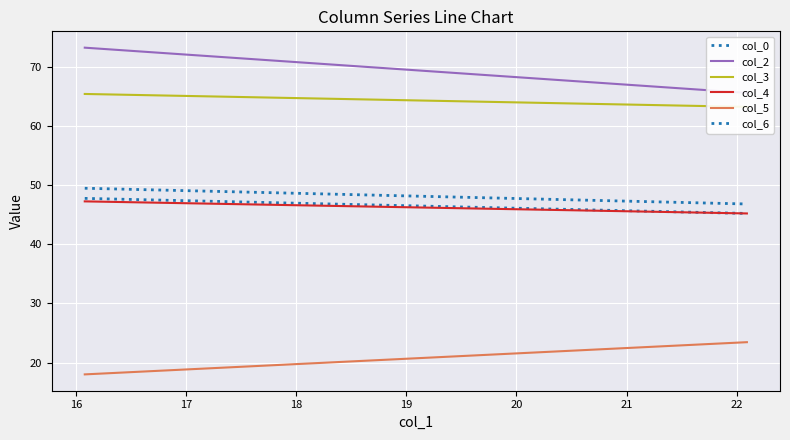

Count the col_4 values in the range 45 to 47.

1